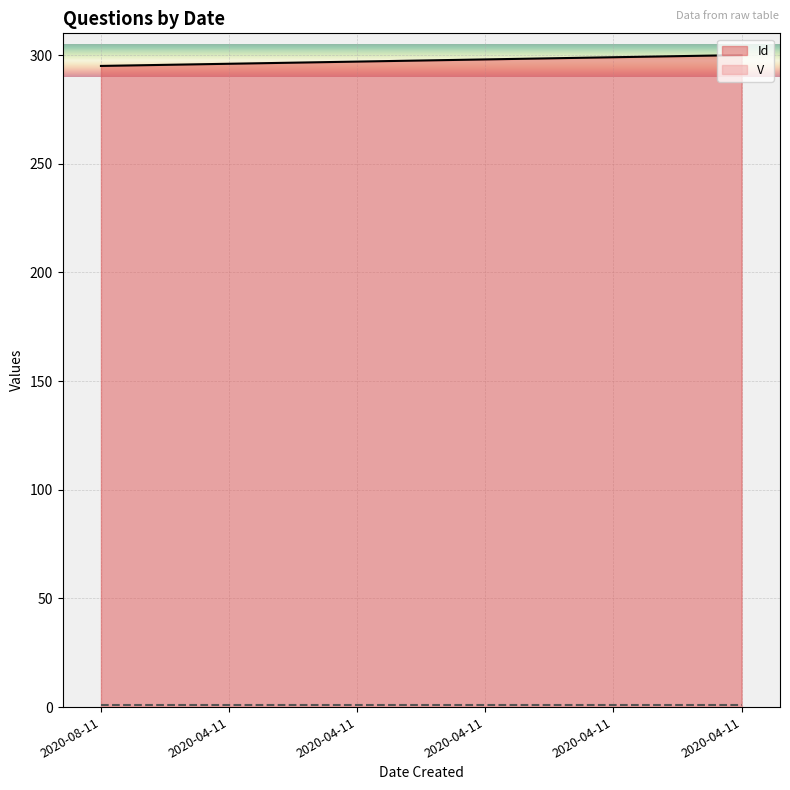

What is the average value of the Id series?

298